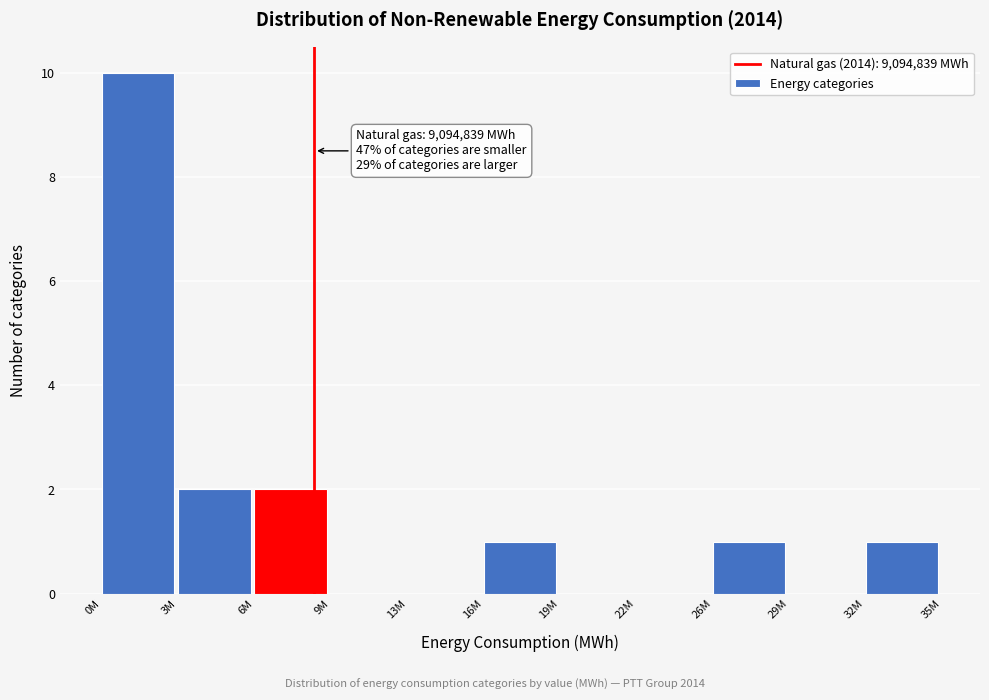

Reading left to right, extract all data points from this chart.

0M=10	3M=2	6M=2	9M=0	13M=0	16M=1	19M=0	22M=0	26M=1	29M=0	32M=1